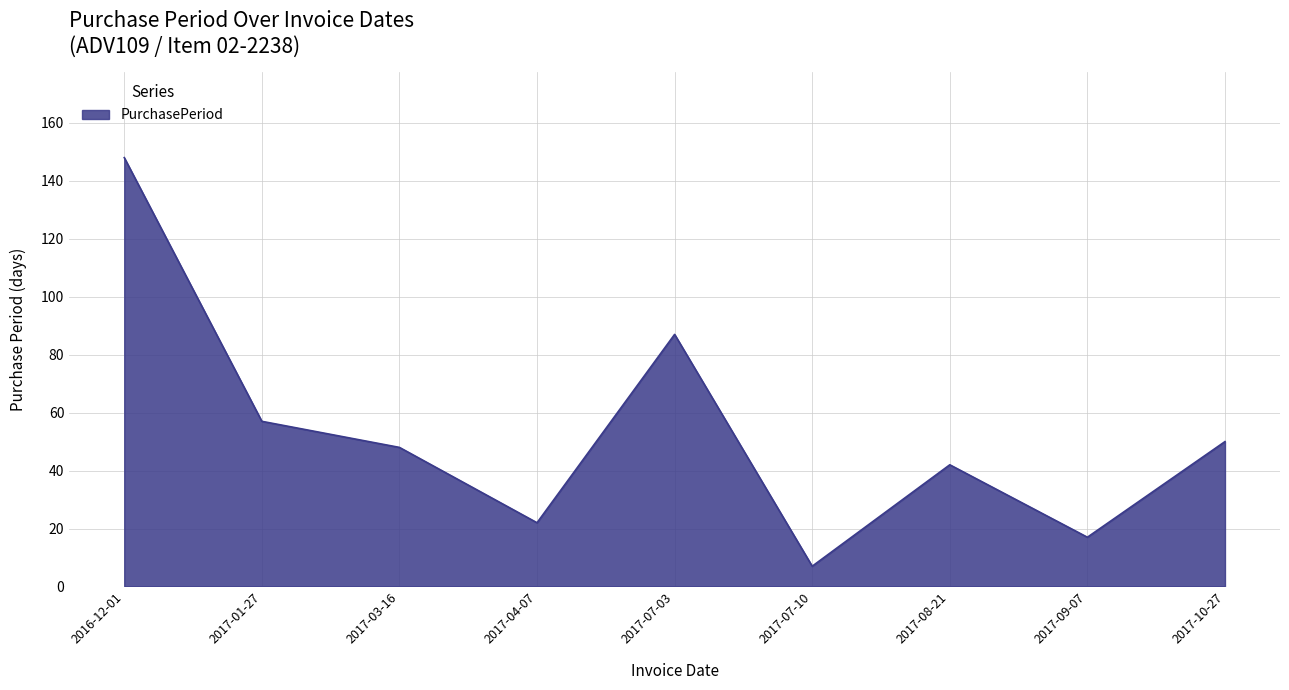

Where does the data first go above 48?

2016-12-01